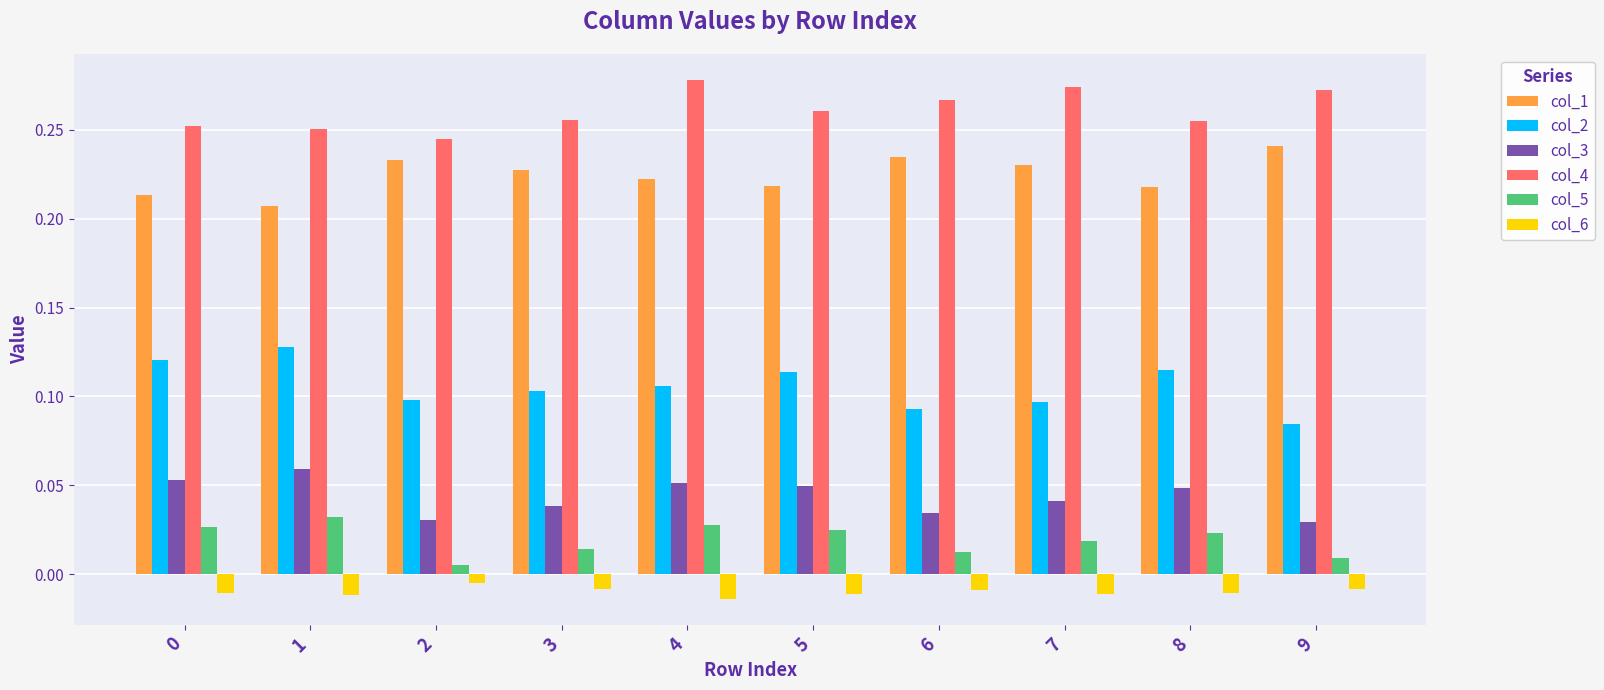

How many col_4 values are between 0 and 1?

10